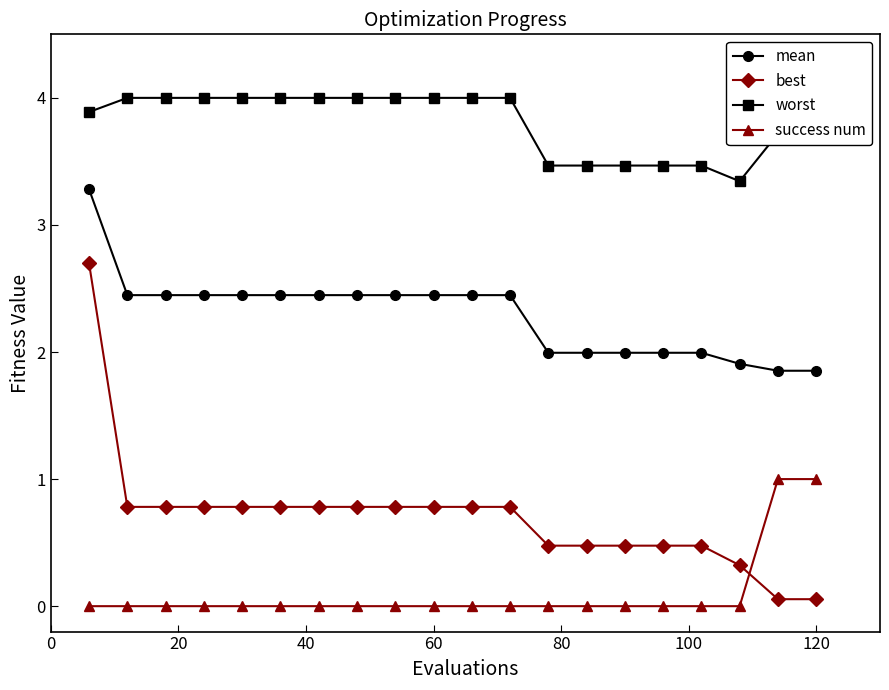

What is the lowest value of the worst series?

3.3